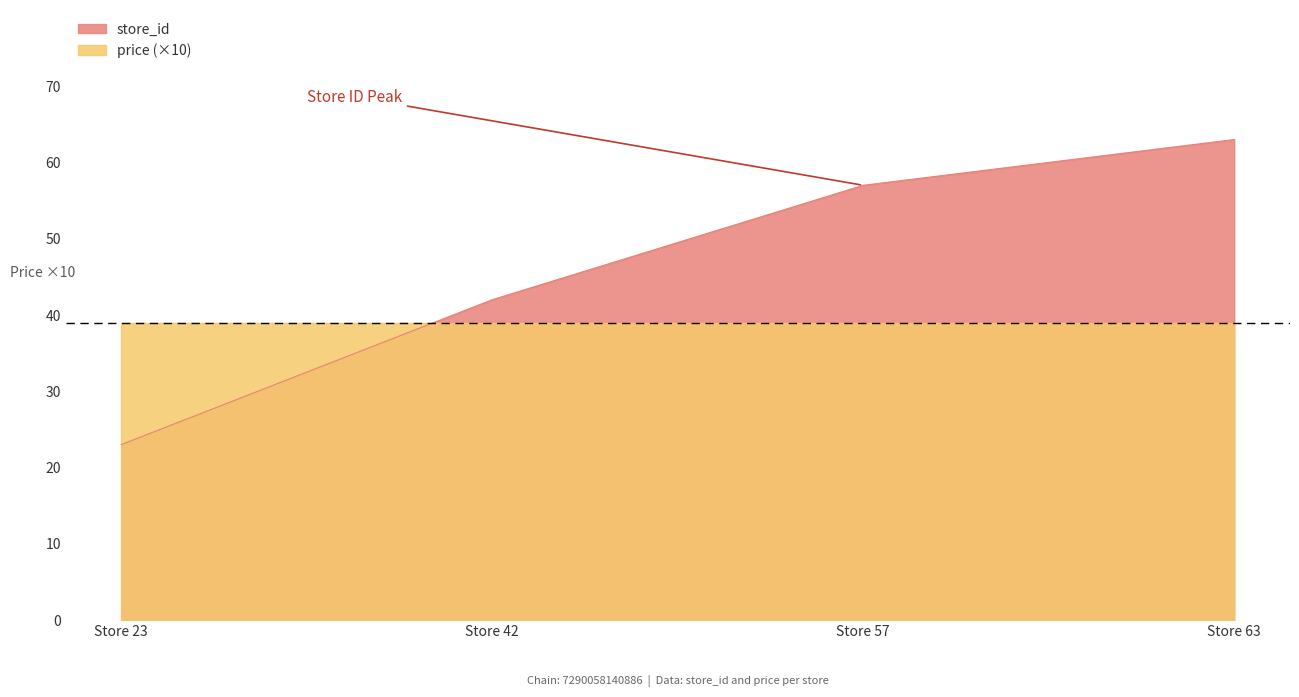

The chart shows a value of 9 at Store 23. True or false?

False